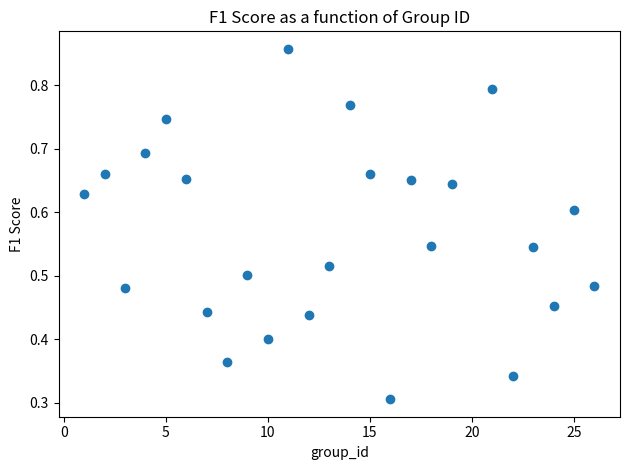

What is the range of X values (max minus min)?

25.0